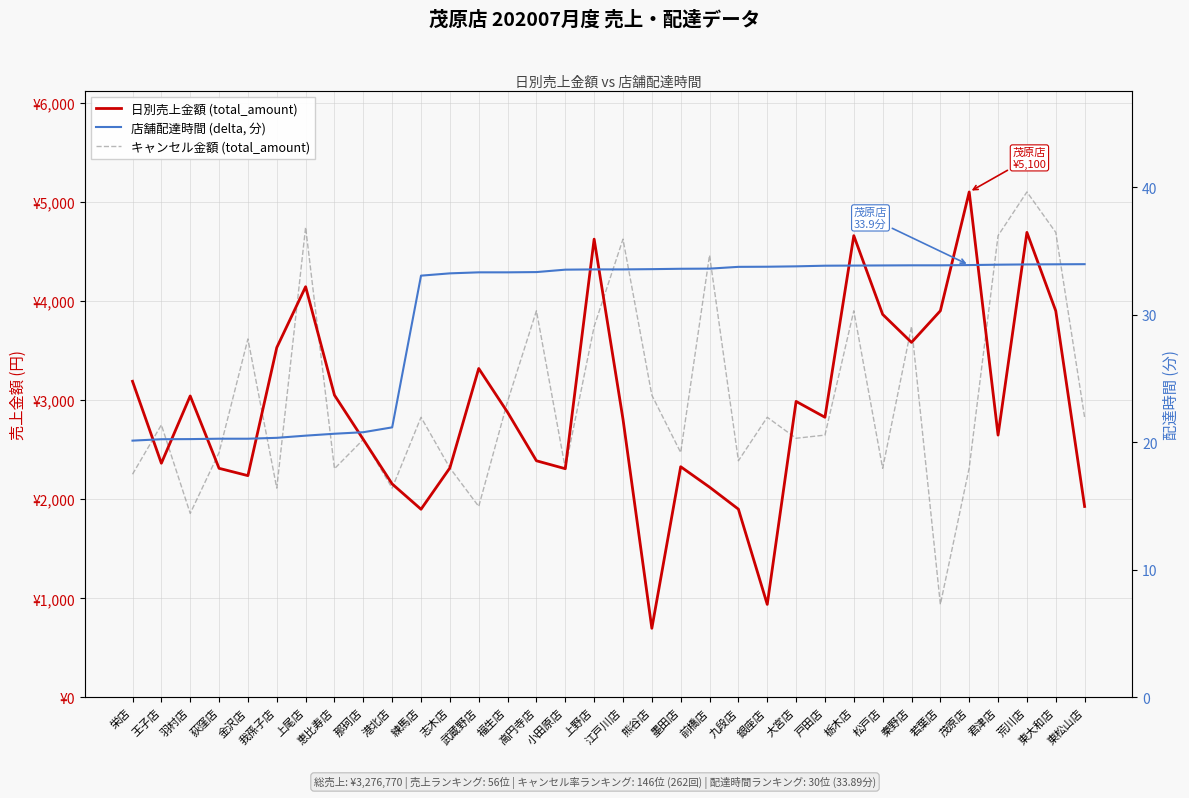

What is the lowest value of the 日別売上金額 (total_amount) series?

698.0